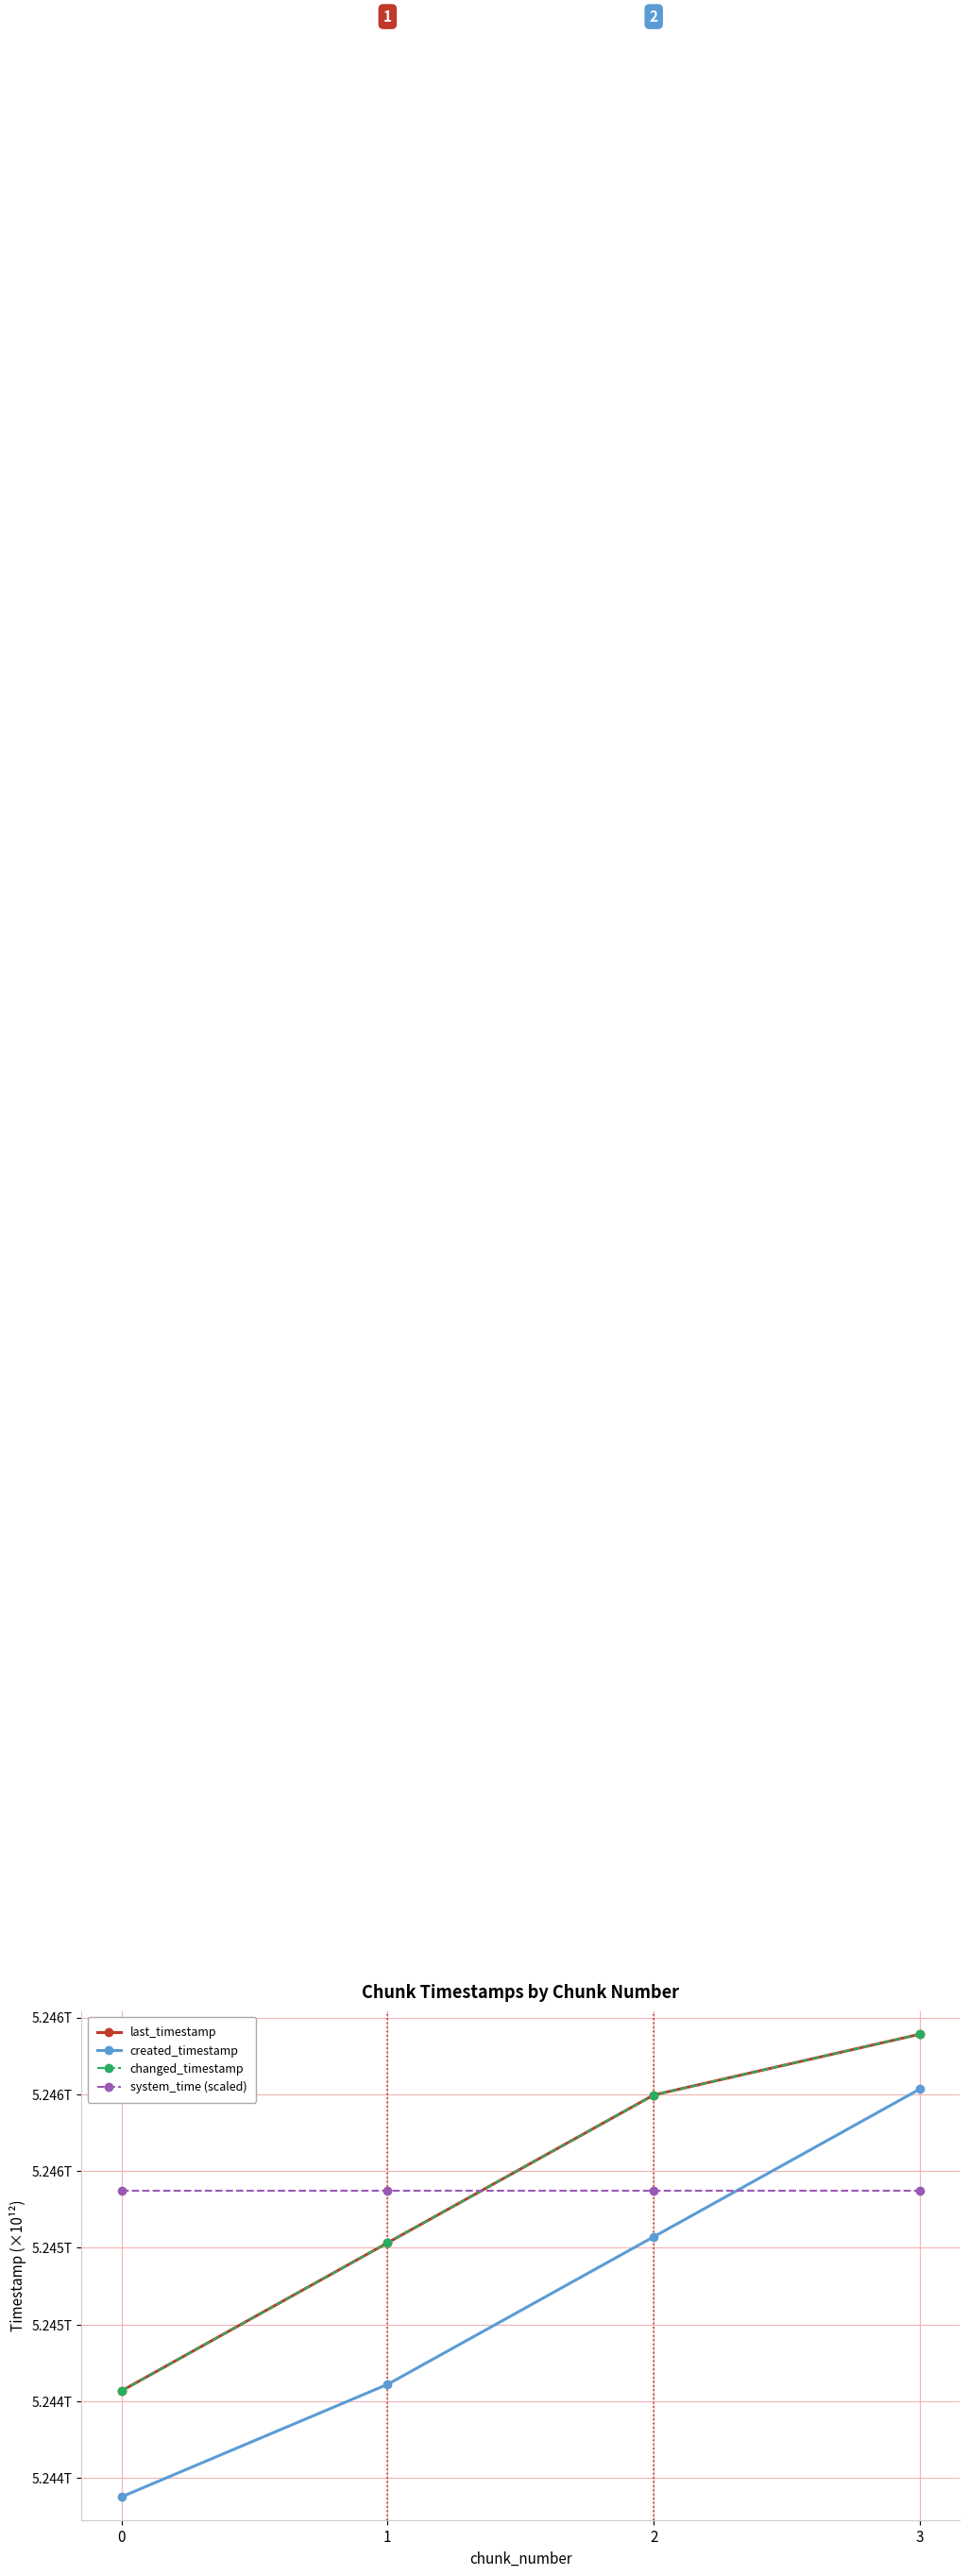

What is the value of the last_timestamp point at the 4th from the left?

5246313049406.0